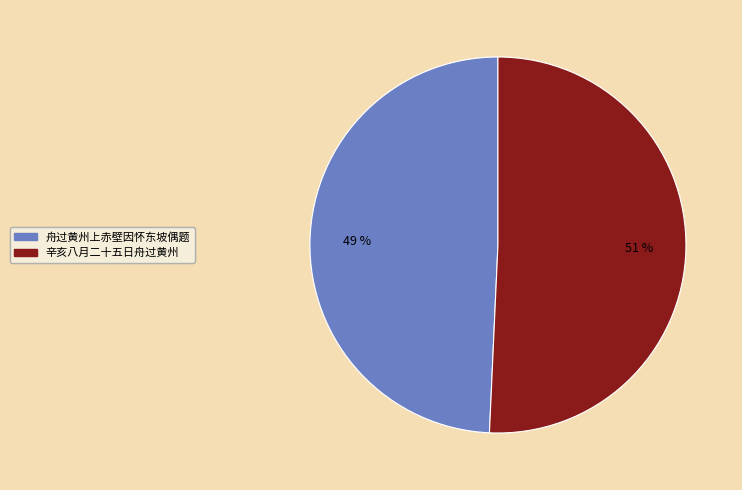

Does any single category account for the majority?

Yes